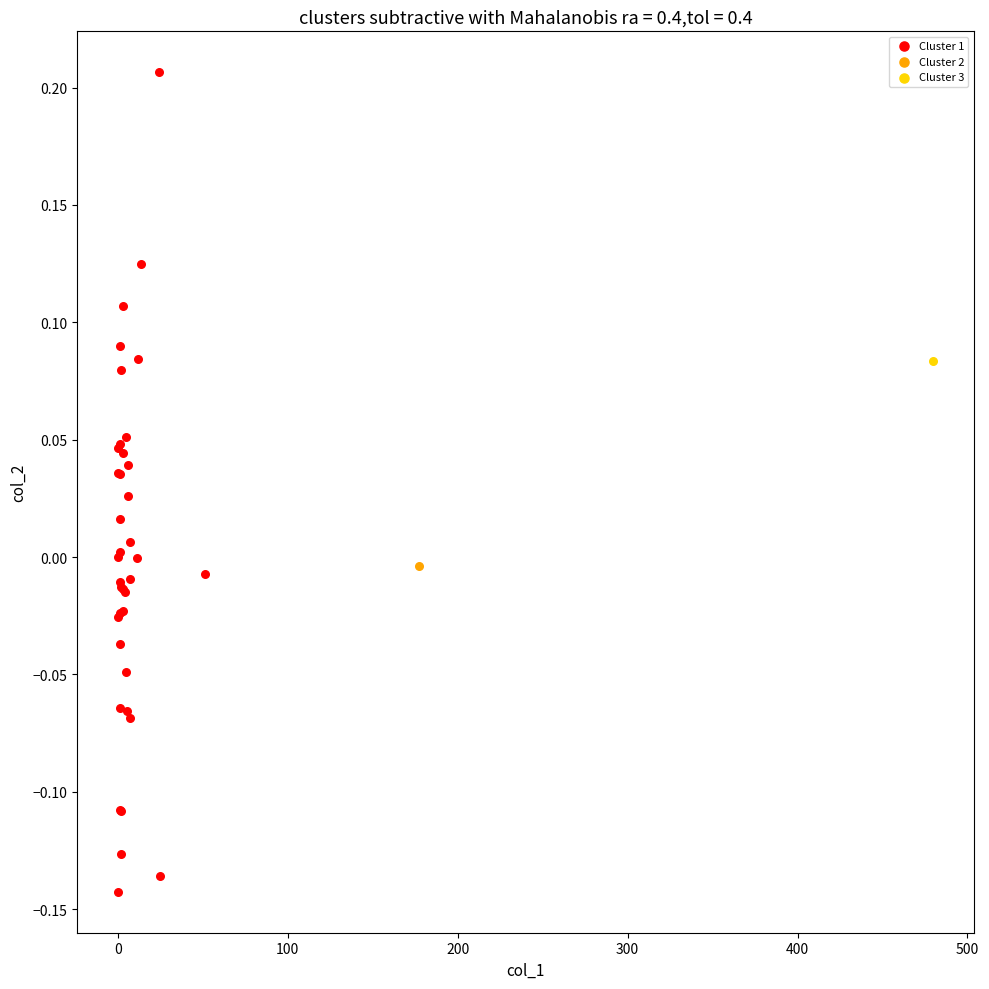

What are all the series names shown in the legend?

Cluster 1, Cluster 2, Cluster 3